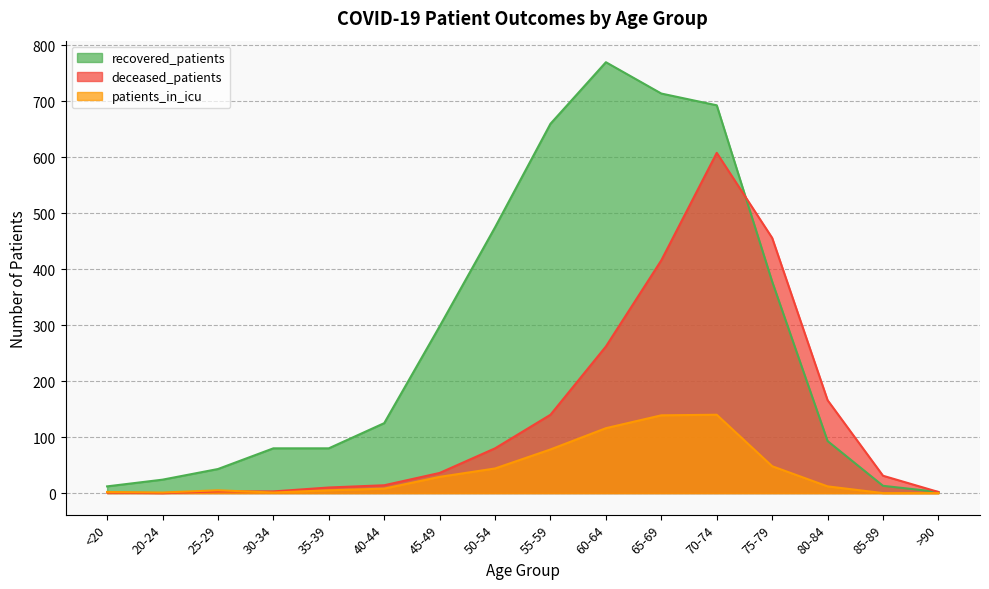

Which series changed the most between 20-24 and 40-44?

recovered_patients